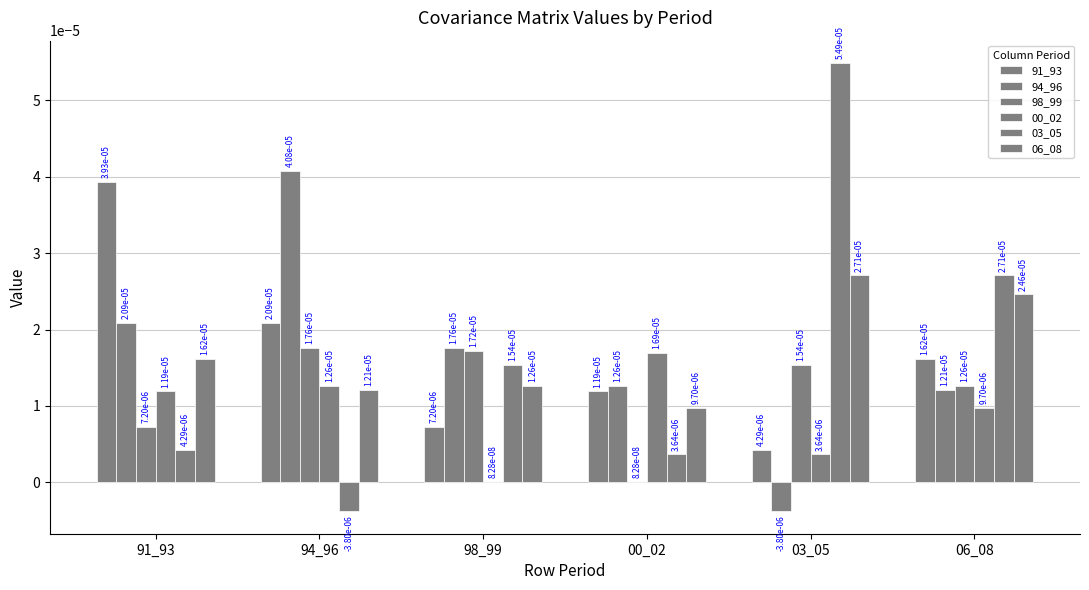

Are the bars horizontal?

No